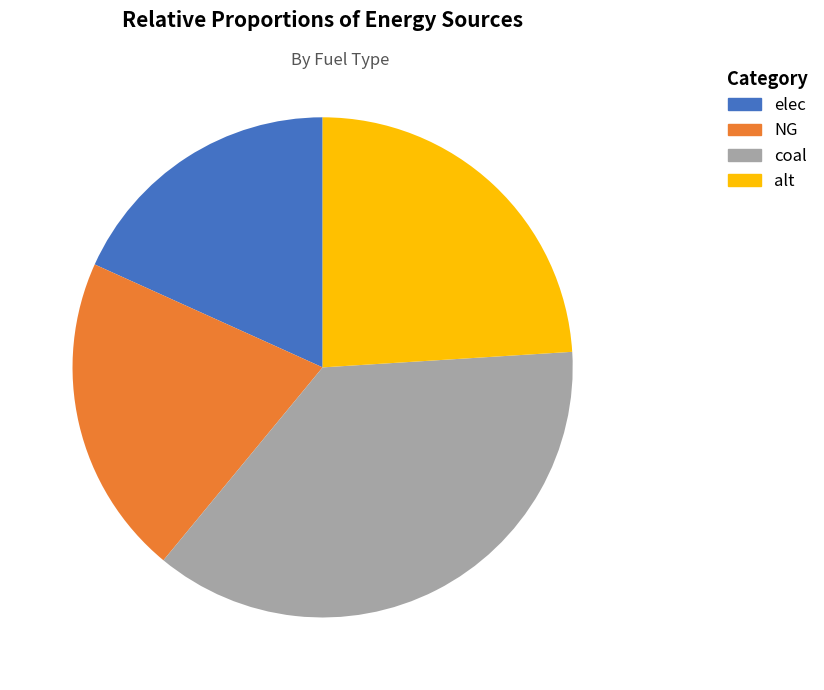

The alt slice represents 24% of the pie. True or false?

True